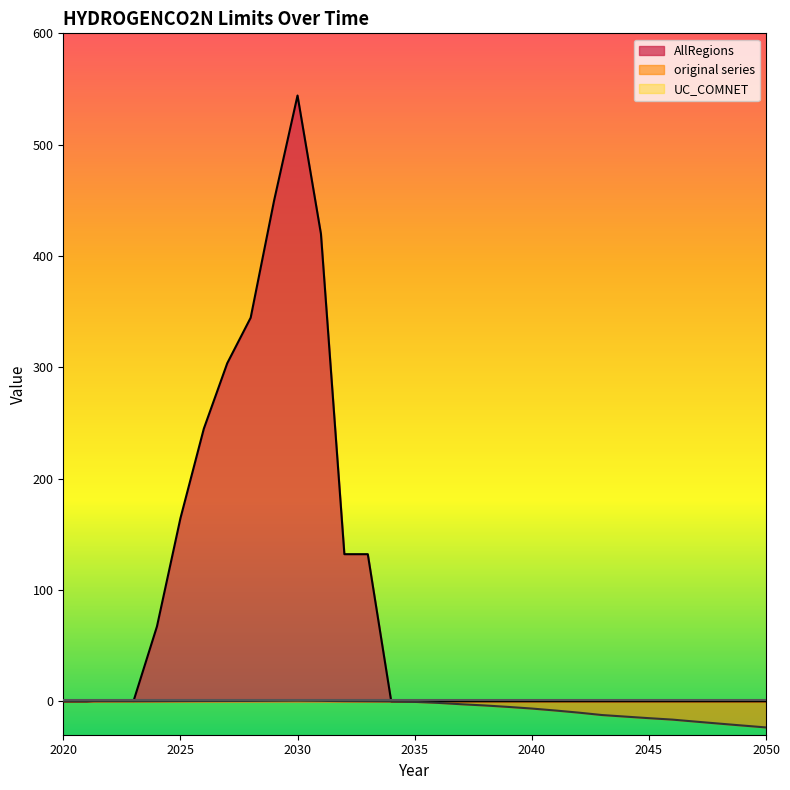

What is the sum of all original series values?

-176.7